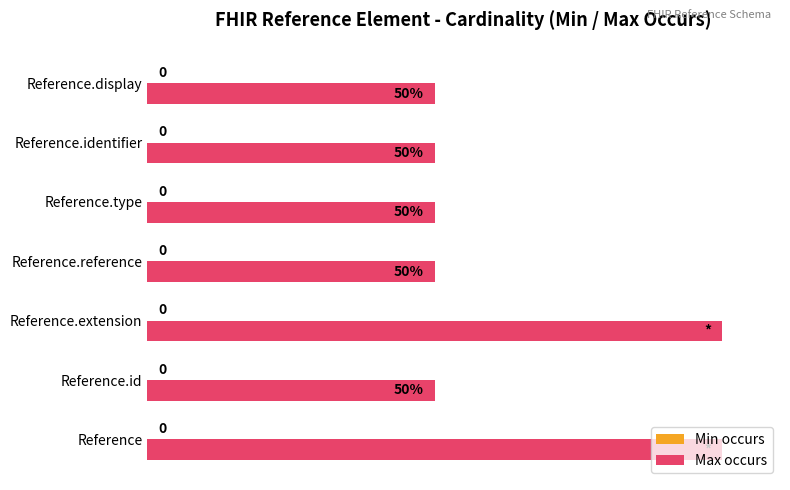

Are the bars horizontal?

Yes